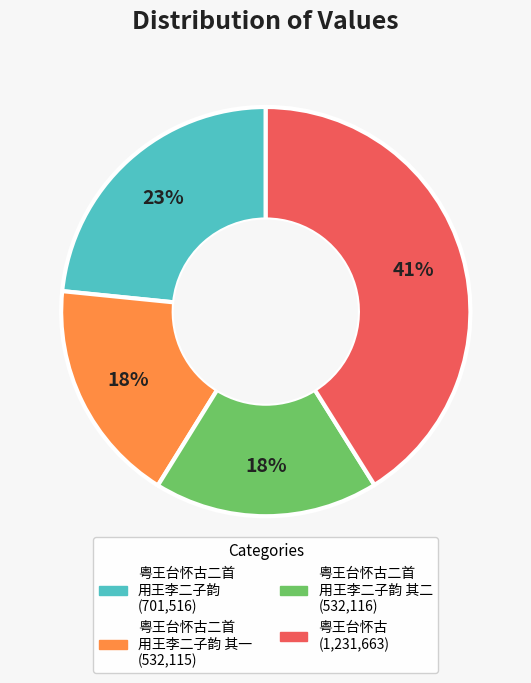

To the nearest percent, what is the difference between the largest and smallest slice percentages?

23%